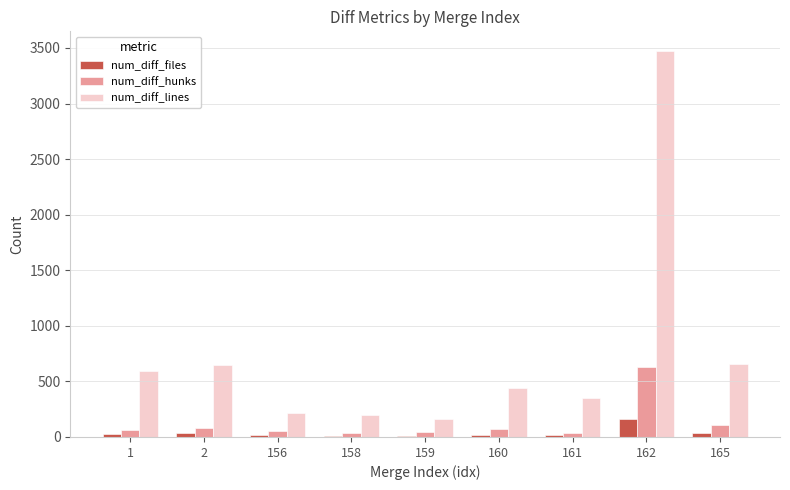

Which series has the widest spread of values?

num_diff_lines